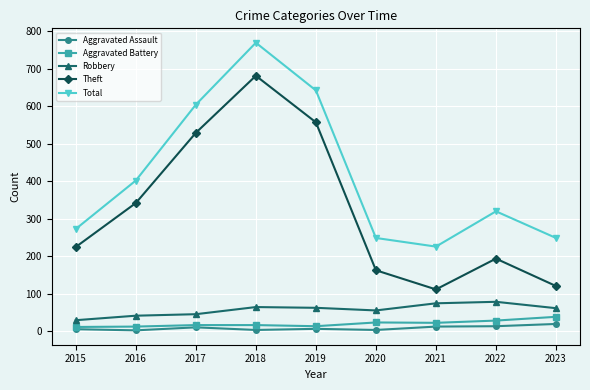

Which series has the largest range (max minus min)?

Theft